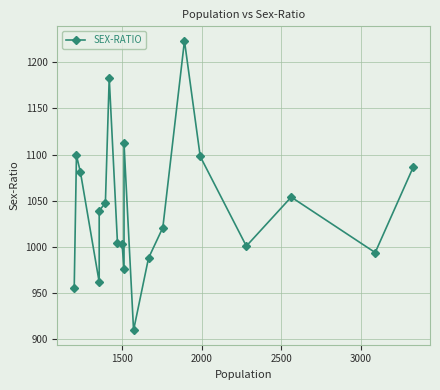

What is the value of the 17th point from the left?

1001